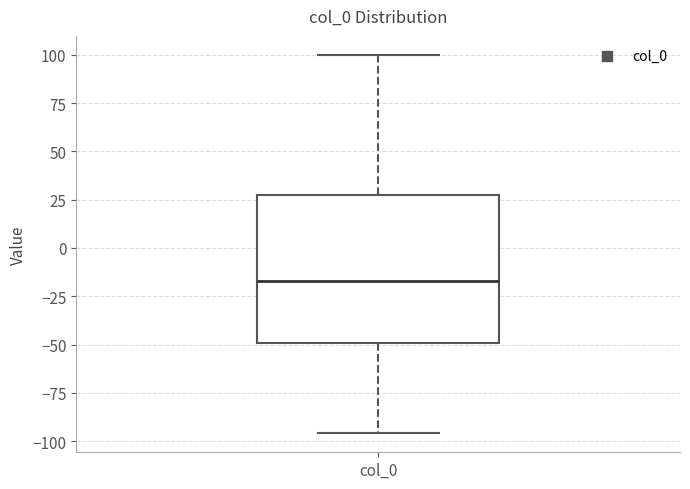

Where does the upper whisker of the box for col_0 end on the y-axis? The values are not printed on the chart, so give them approximately, as read against the axis.

100